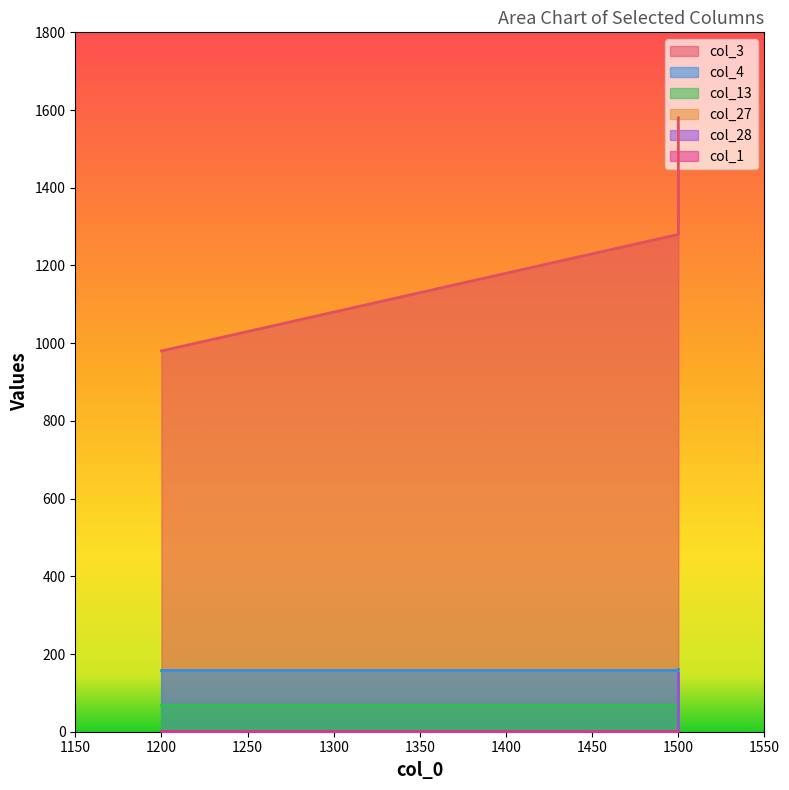

Reading right to left, list all the values displayed in this chart.

col_3: 1580	1280	980
col_4: 162	160	160
col_13: 66	70	70
col_27: 100	0	0
col_28: 150	0	0